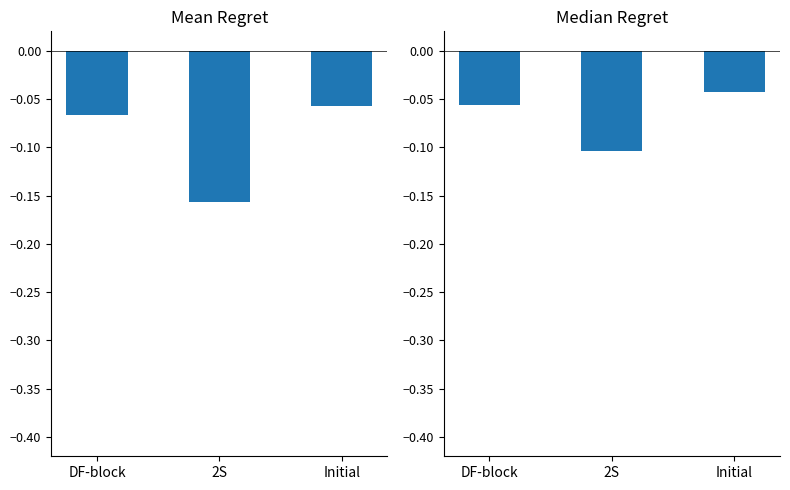

What is the label of the 1st bar from the left?

DF-block